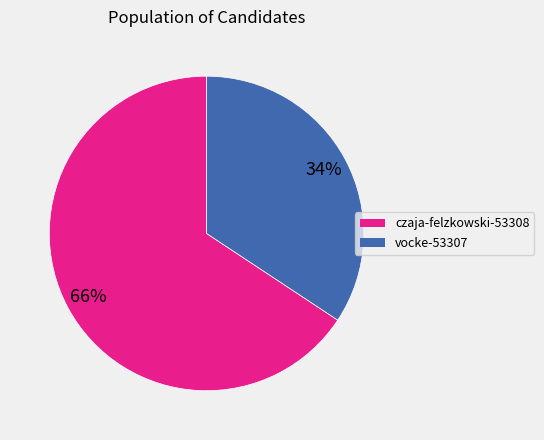

What percentage is the vocke-53307 slice, to the nearest percent?

34%